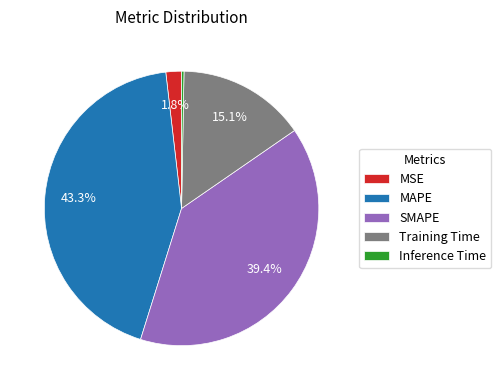

What percentage is NOT represented by MAPE?

56.7%